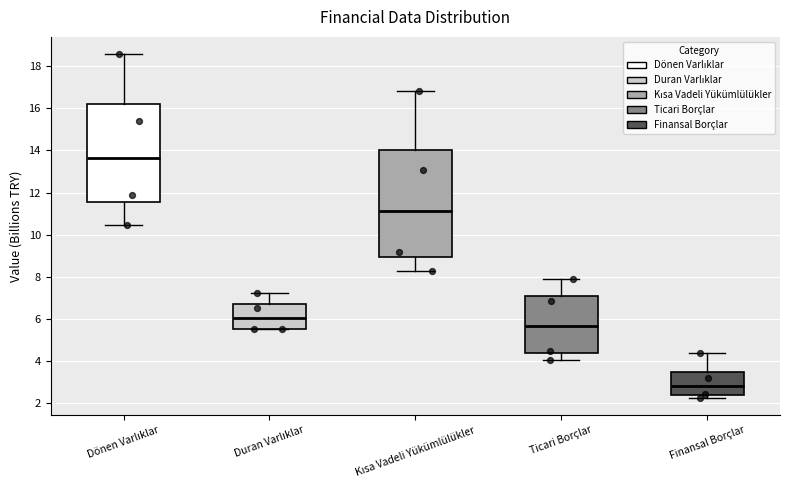

Where does the upper whisker of the box for Kısa Vadeli Yükümlülükler end on the y-axis? The values are not printed on the chart, so give them approximately, as read against the axis.

16.8